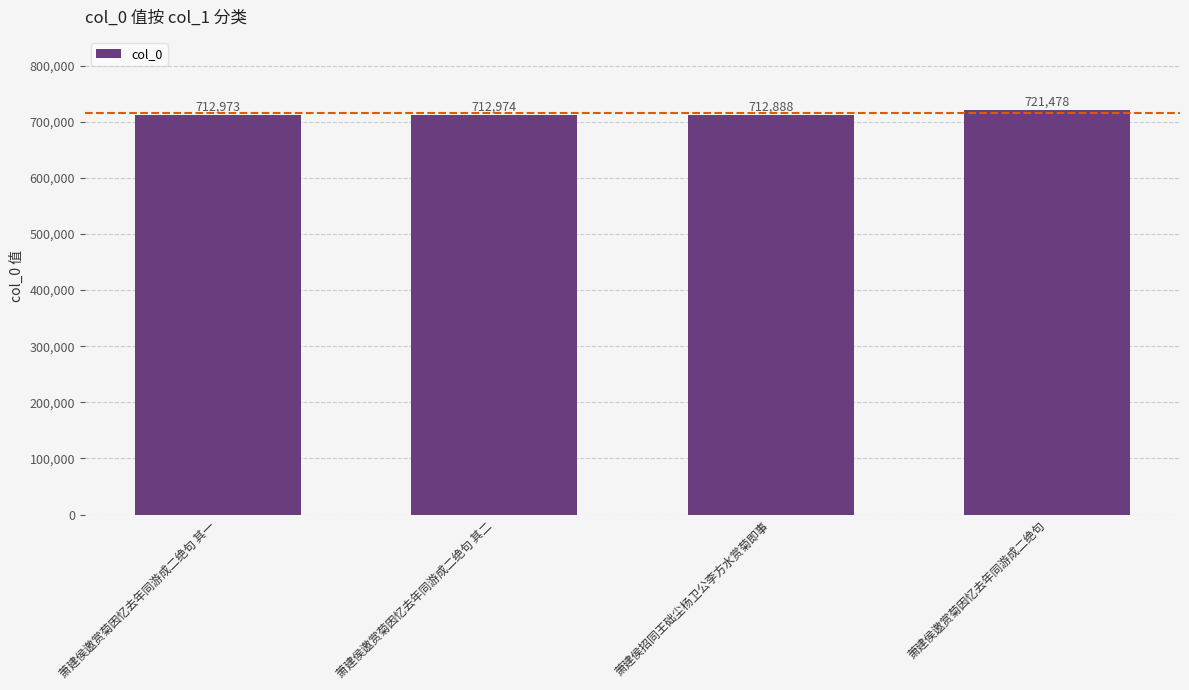

Which category has the lowest value across all series?

萧建侯招同王础尘杨卫公李方水赏菊即事